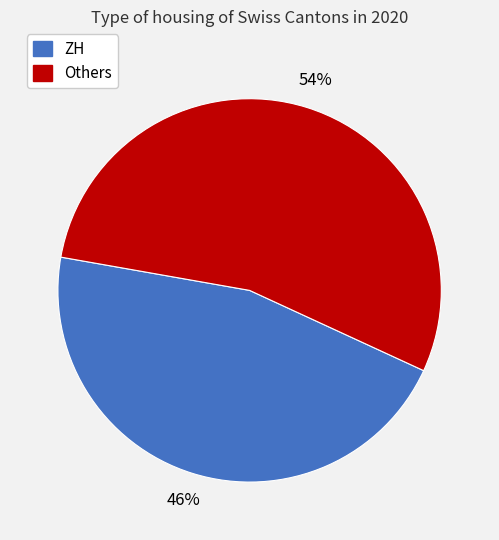

Does any single category account for the majority?

Yes